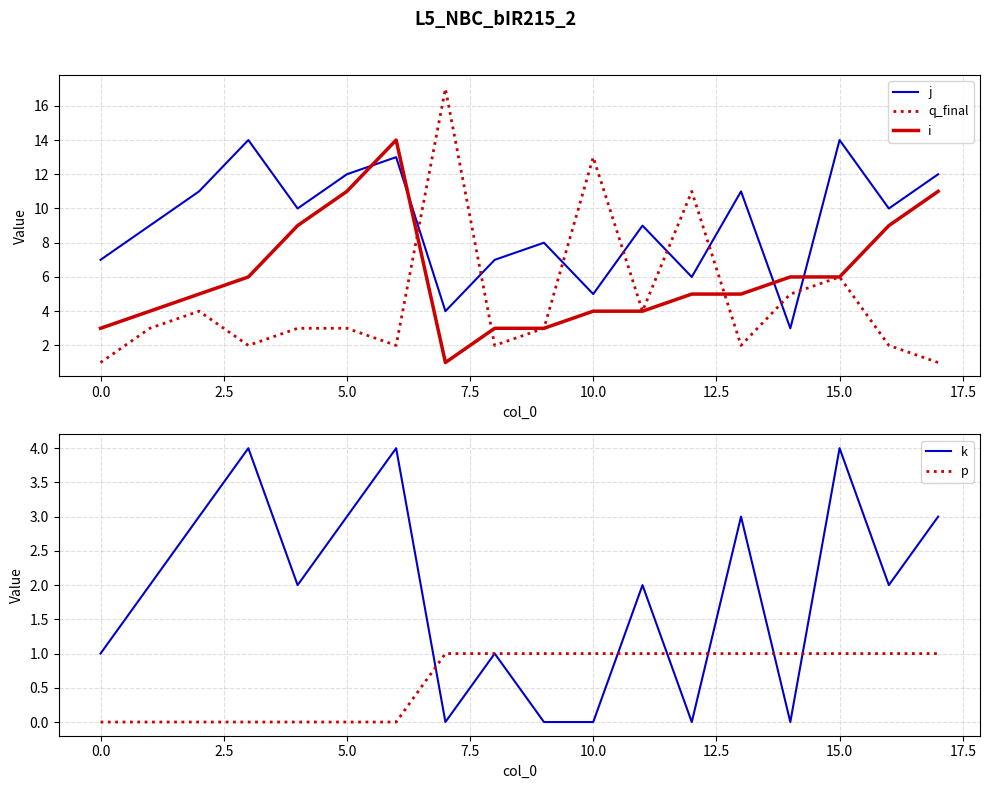

At how many categories does at least one series exceed 16?

1